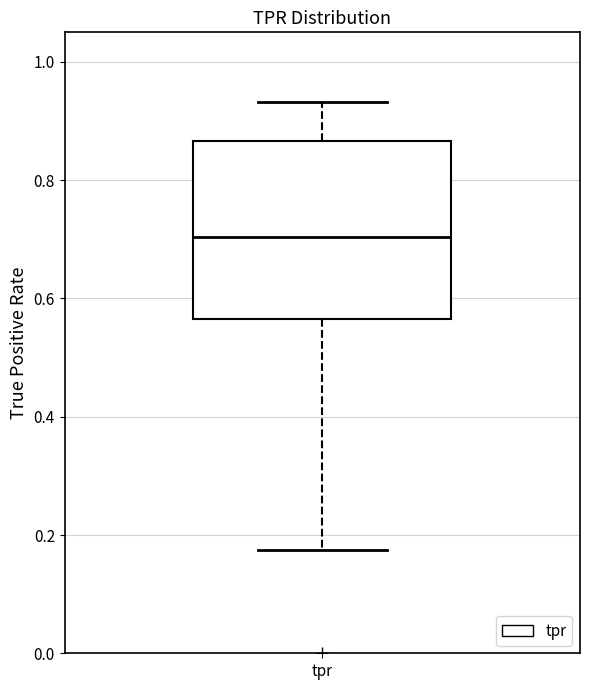

Transcribe this box plot: give where the median line is, the range the box spans, and where the two whiskers end, as read against the y-axis. The values are not printed on the chart, so give them approximately, as read against the axis.

median 0.70, box 0.56 to 0.86, whiskers 0.18 to 0.94